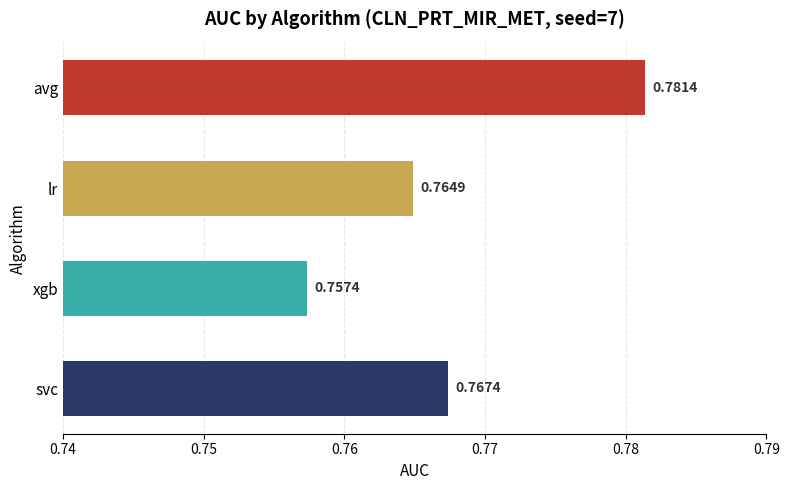

Does the chart contain stacked bars?

No